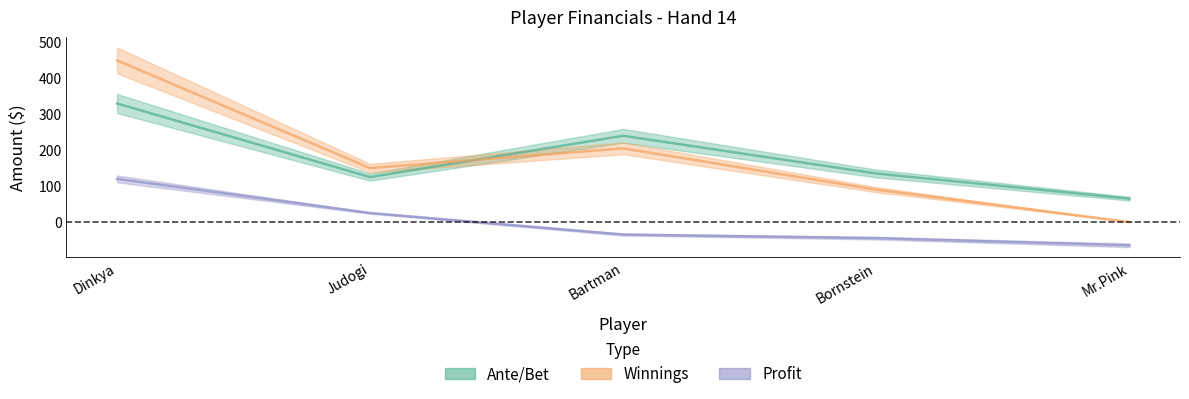

How many lines are shown in the chart?

3